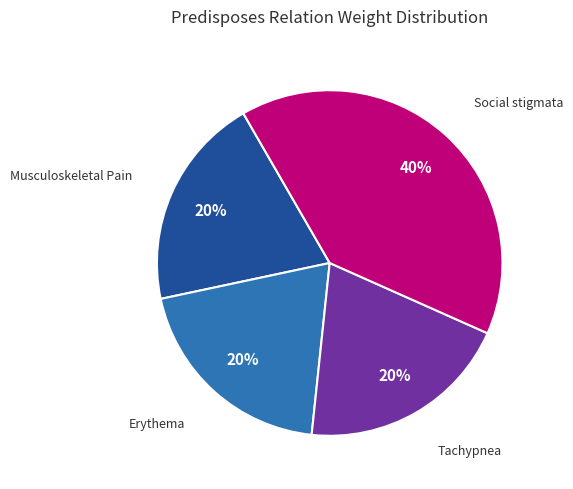

To the nearest percent, what is the average slice percentage?

25%